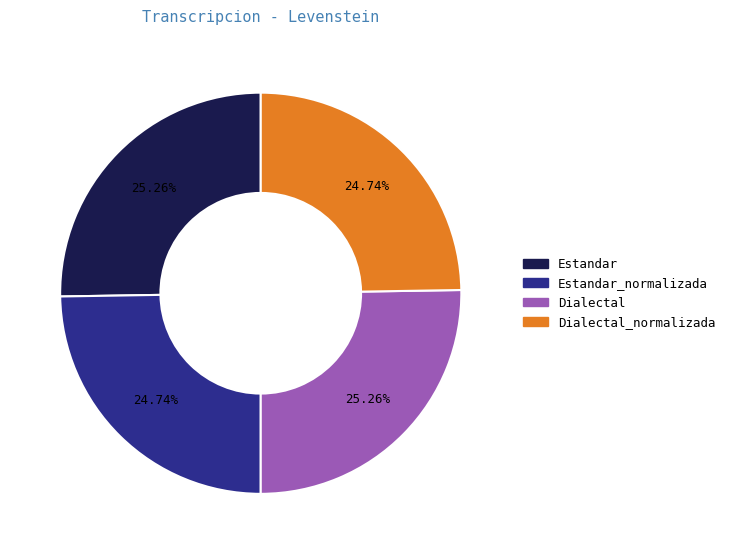

Is there a majority slice in this chart?

No